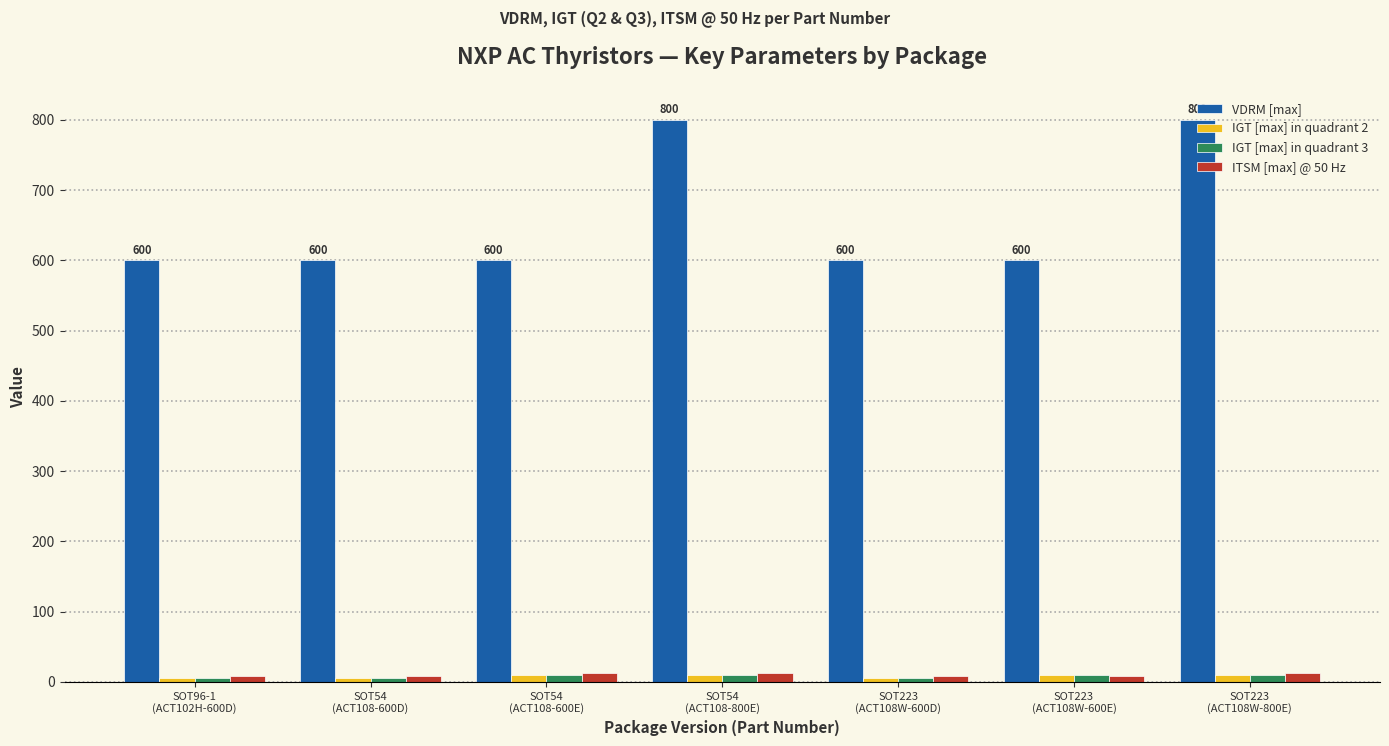

Which series has the largest range (max minus min)?

VDRM [max]